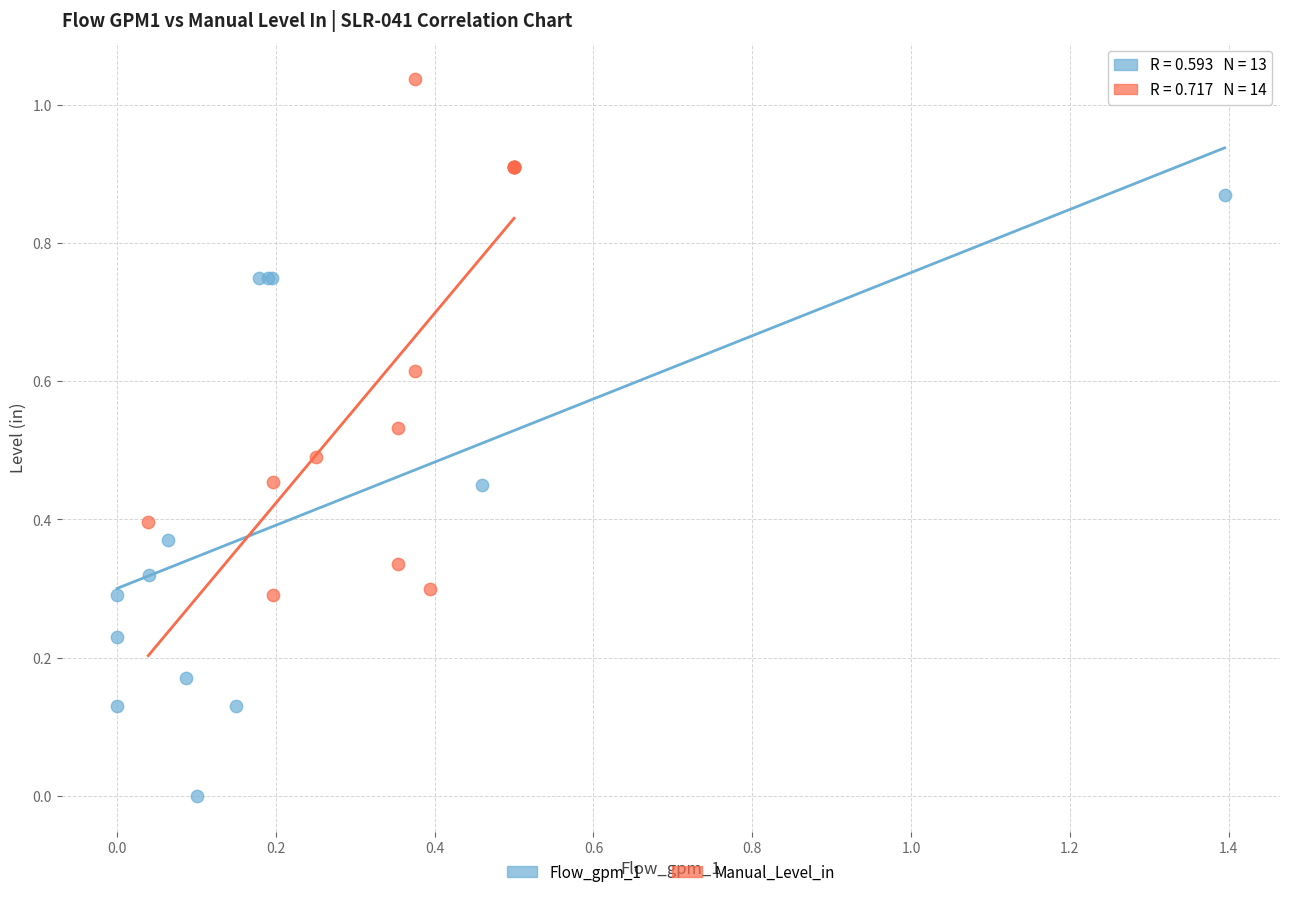

What are all the series names shown in the legend?

Flow_gpm_1, Manual_Level_in